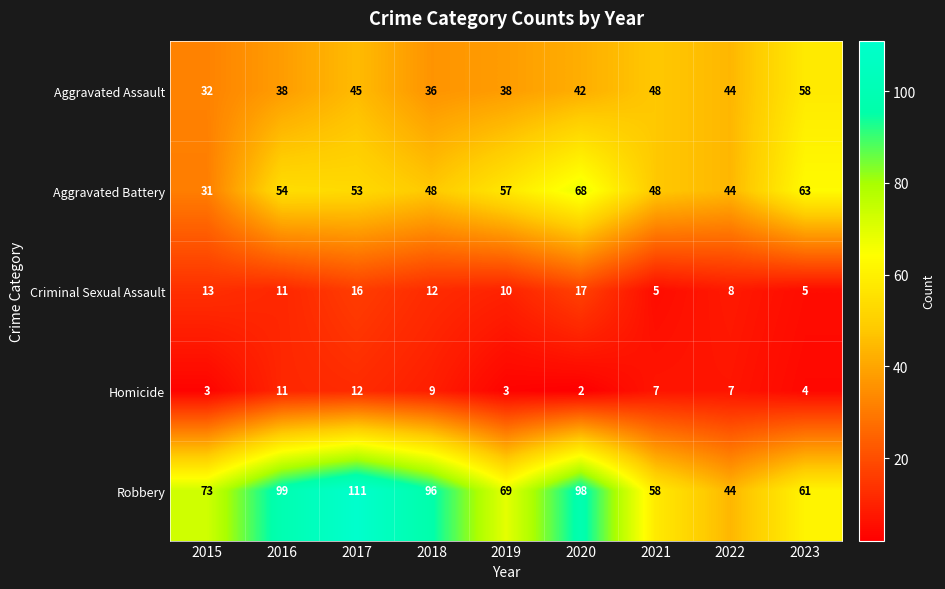

At which category is the sum across all series the highest?

2017